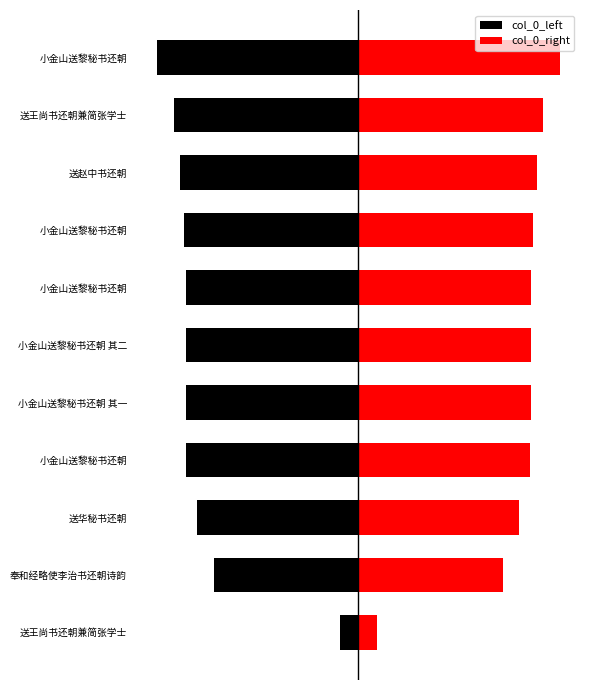

Reading left to right, transcribe all the data shown in this chart.

col_0_left: -32918.0	-252378.0	-281665.5	-300588.0	-301277.0	-301277.5	-301622.5	-304847.5	-312094.0	-322978.0	-352264.0
col_0_right: 32918.0	252378.0	281665.5	300588.0	301277.0	301277.5	301622.5	304847.5	312094.0	322978.0	352264.0